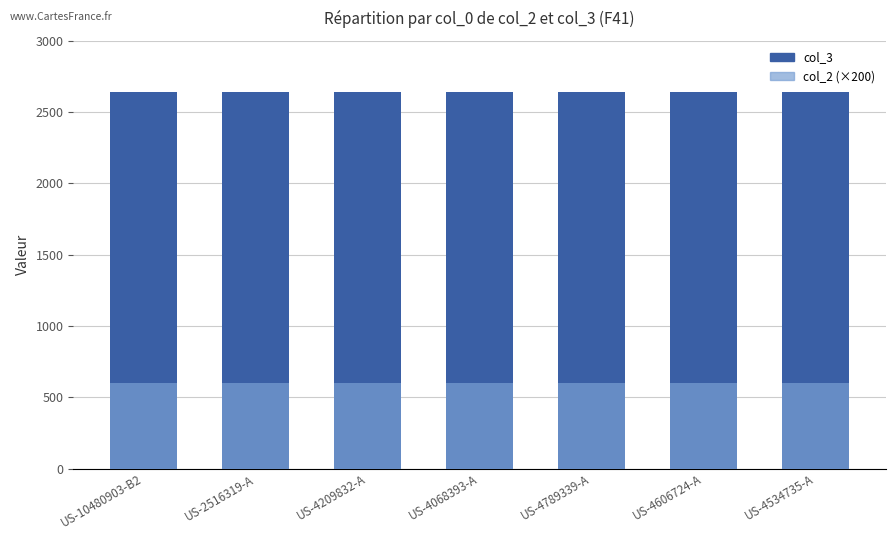

List the labels in order of col_2 (×200) value, smallest first.

US-10480903-B2, US-2516319-A, US-4209832-A, US-4068393-A, US-4789339-A, US-4606724-A, US-4534735-A